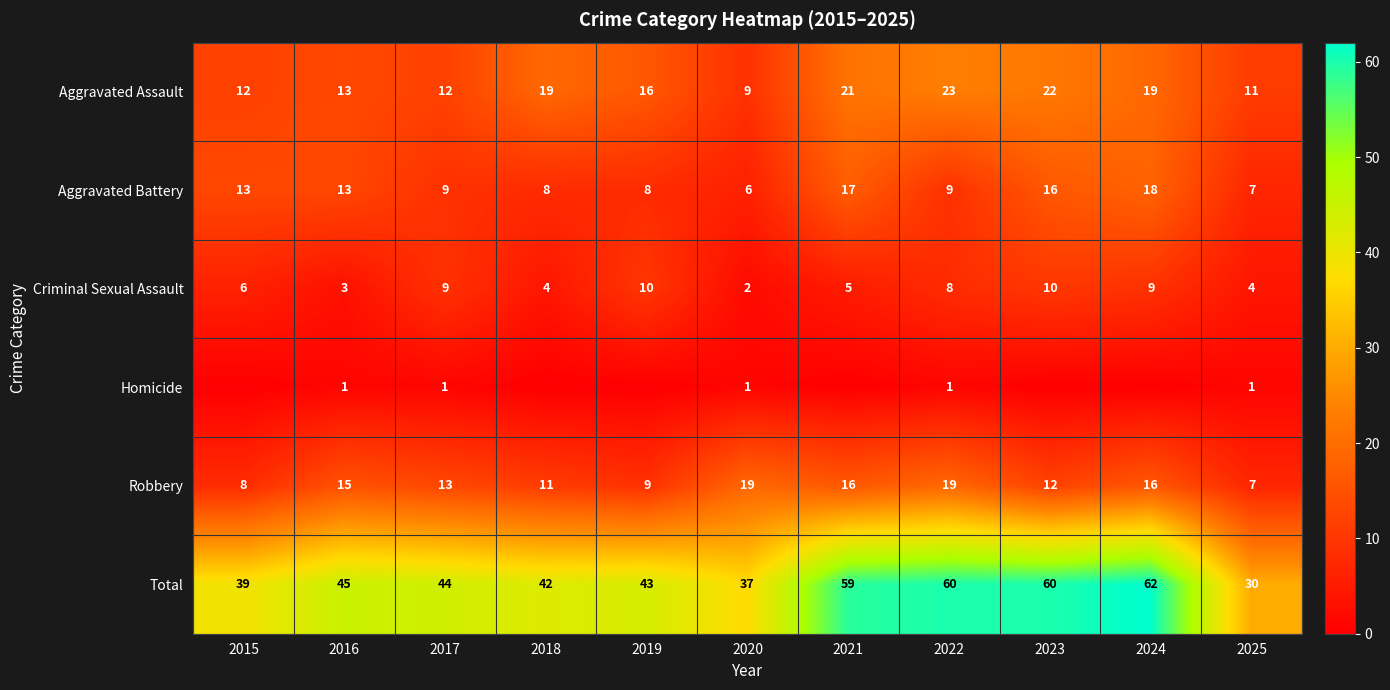

True or false: Criminal Sexual Assault has a value of 4 at 2024.

False